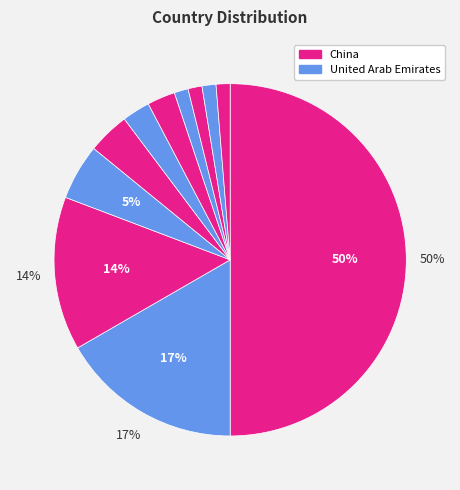

Count the number of slices in the pie.

11